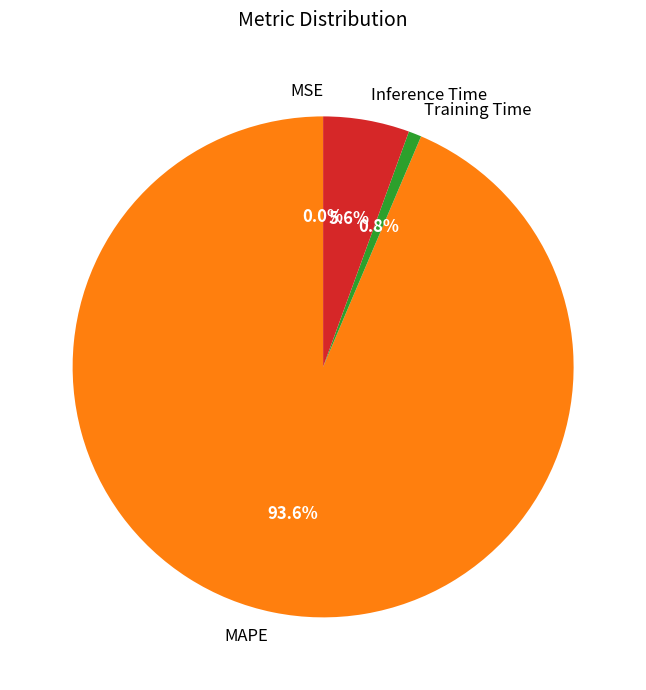

What is the largest slice in the pie chart?

MAPE